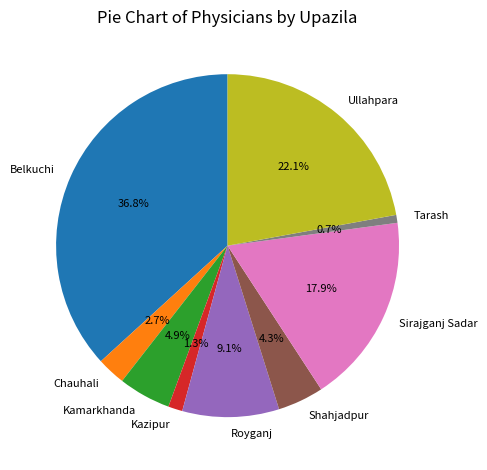

Count the number of slices in the pie.

9